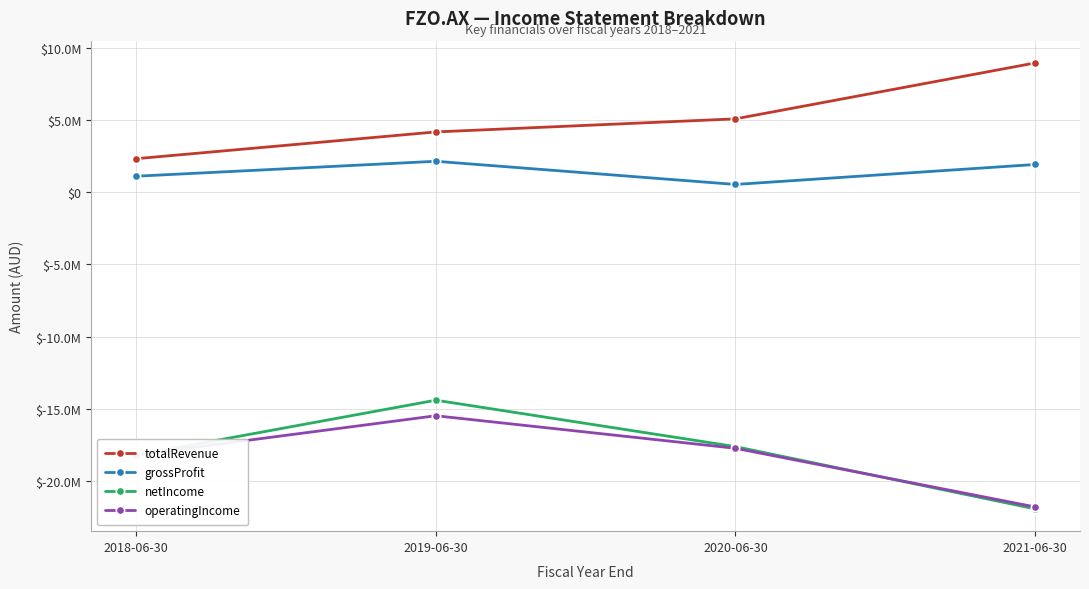

What are all the series names shown in the legend?

totalRevenue, grossProfit, netIncome, operatingIncome